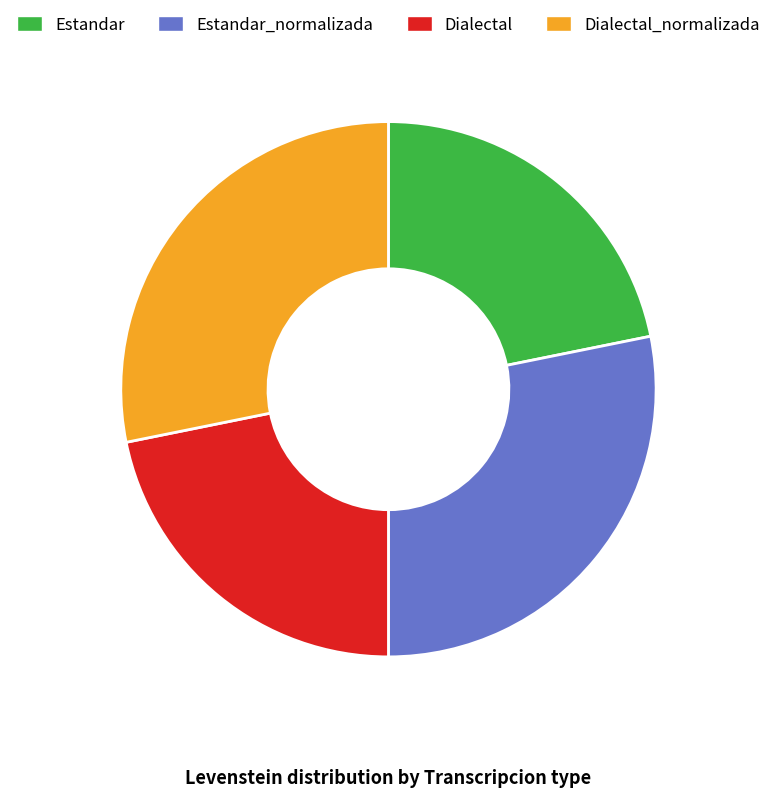

Does any single category account for the majority?

No